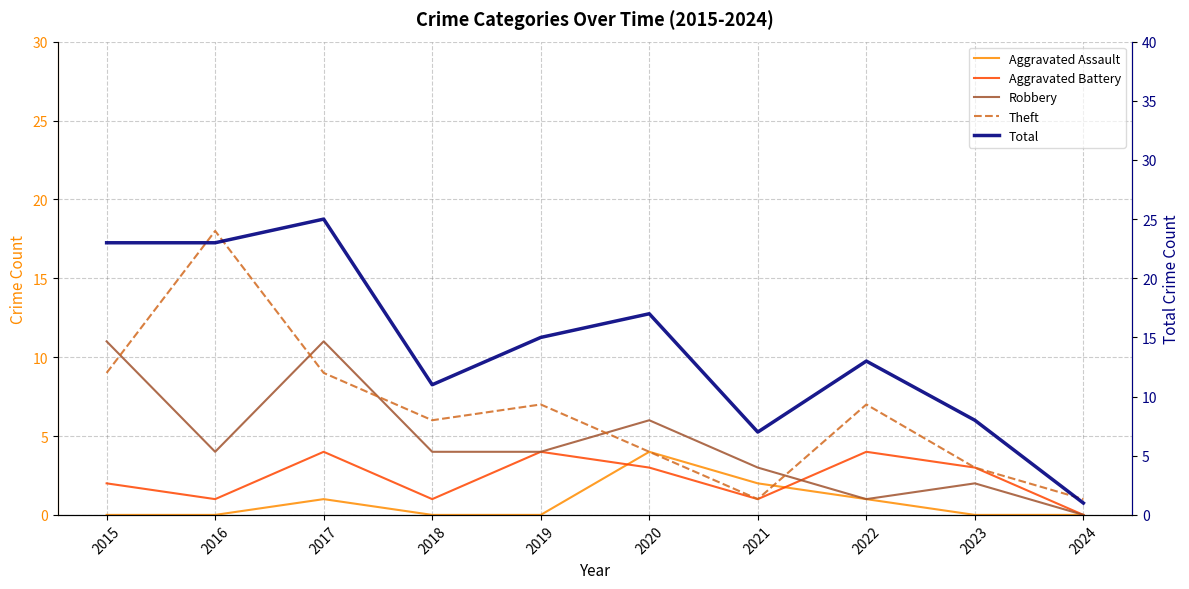

True or false: Total has more than 1 interior local peaks.

True